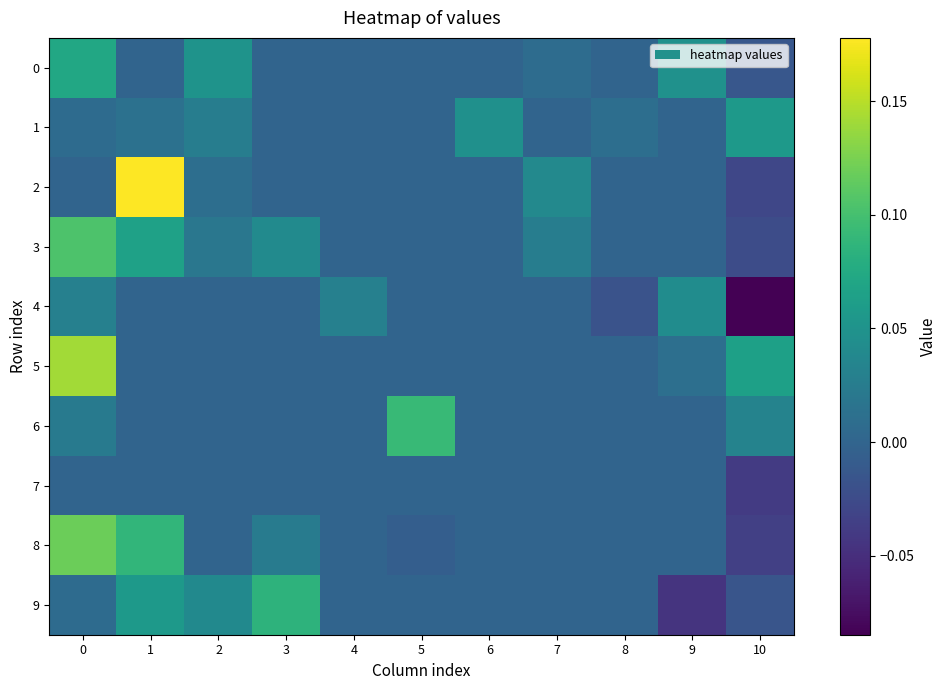

Which label corresponds to the largest value in the chart?

1